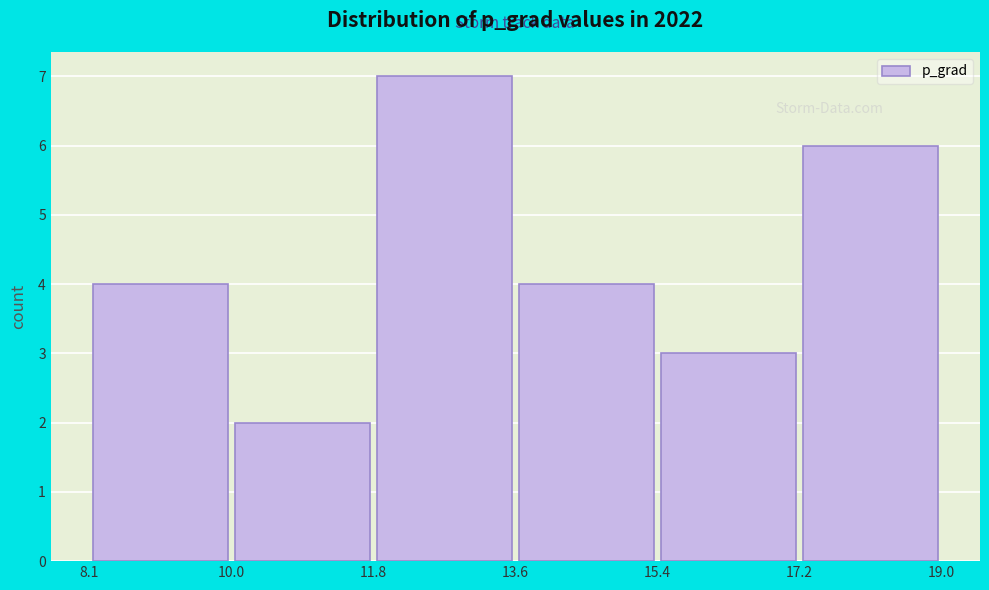

Reading left to right, transcribe this chart: for each bar, give the range it covers on the x-axis and its height. The values are not printed on the chart, so give them approximately, as read against the axis.

8.1 to 10.0: 4
10.0 to 11.8: 2
11.8 to 13.6: 7
13.6 to 15.4: 4
15.4 to 17.2: 3
17.2 to 19.0: 6